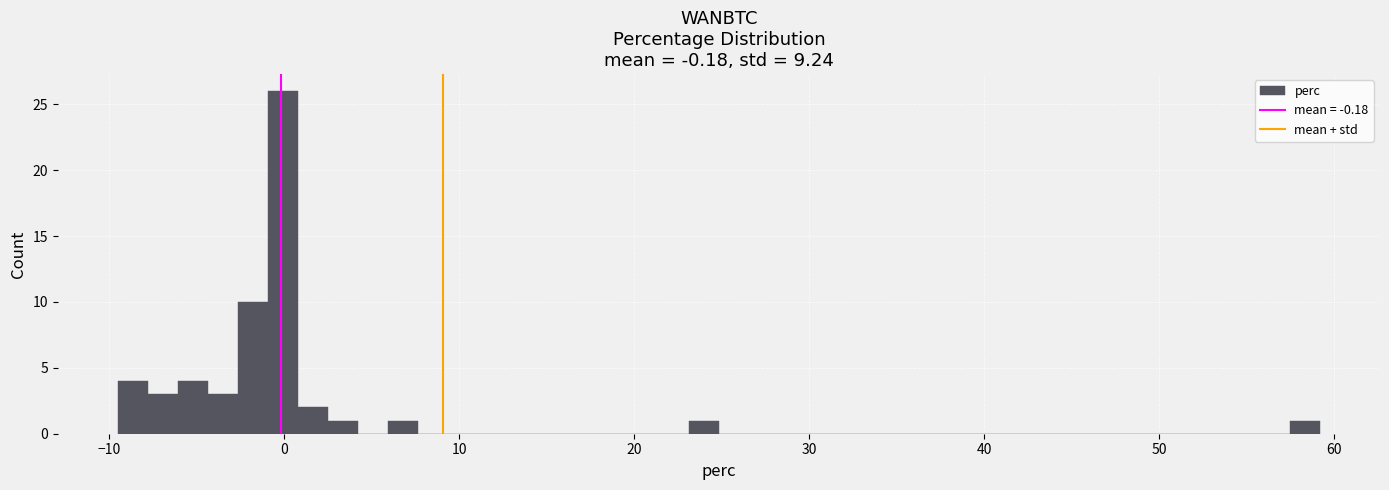

Read against the x-axis, roughly where is the centre of the tallest bar?

0